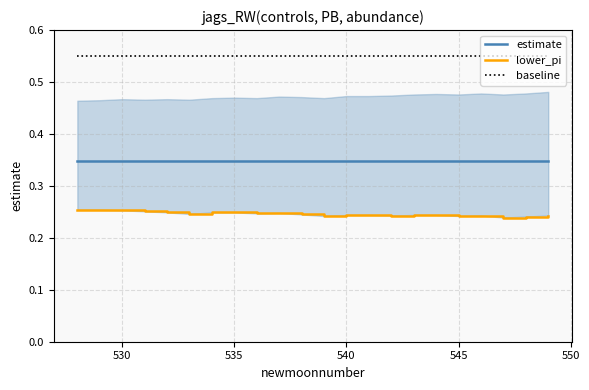

True or false: estimate and baseline cross at least once.

False